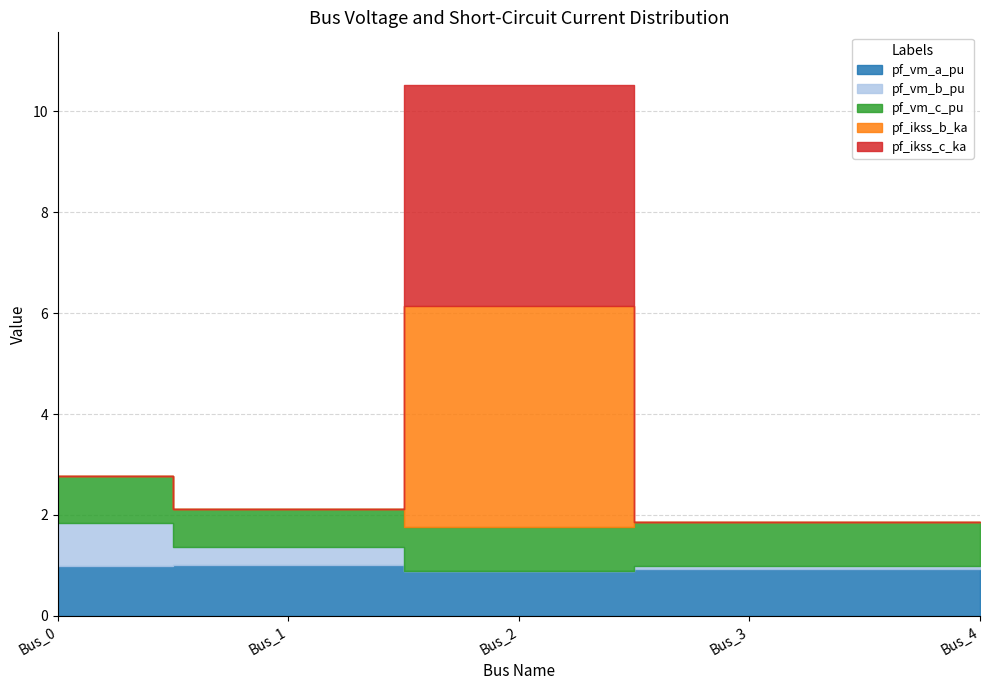

Where do pf_ikss_b_ka and pf_vm_b_pu first cross each other?

Bus_1 and Bus_2